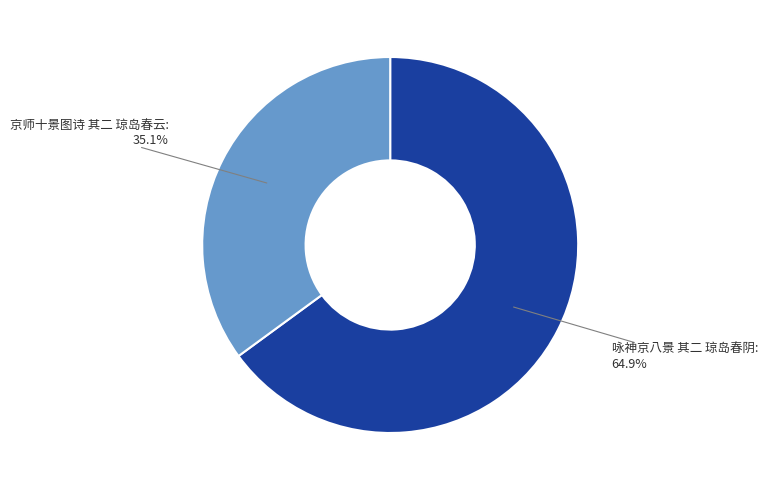

What percentage is the 京师十景图诗 其二 琼岛春云 slice, to the nearest percent?

35%